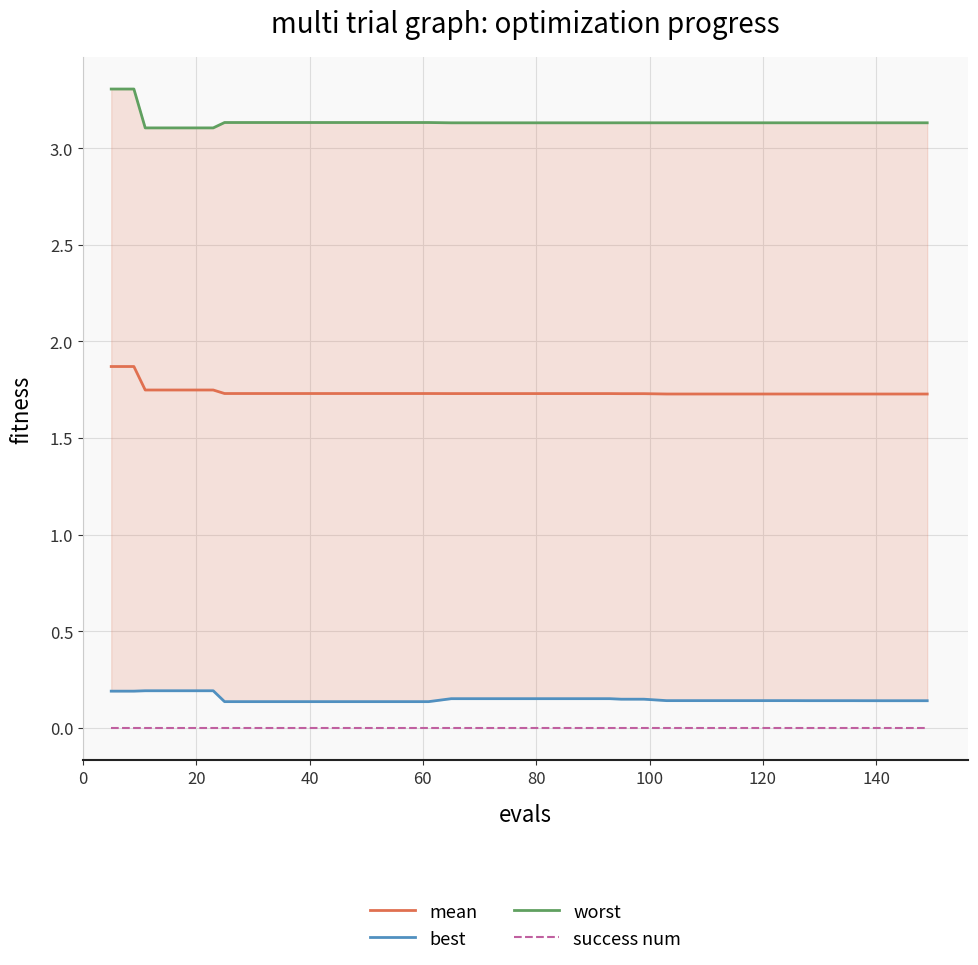

True or false: mean and success num cross at least once.

False